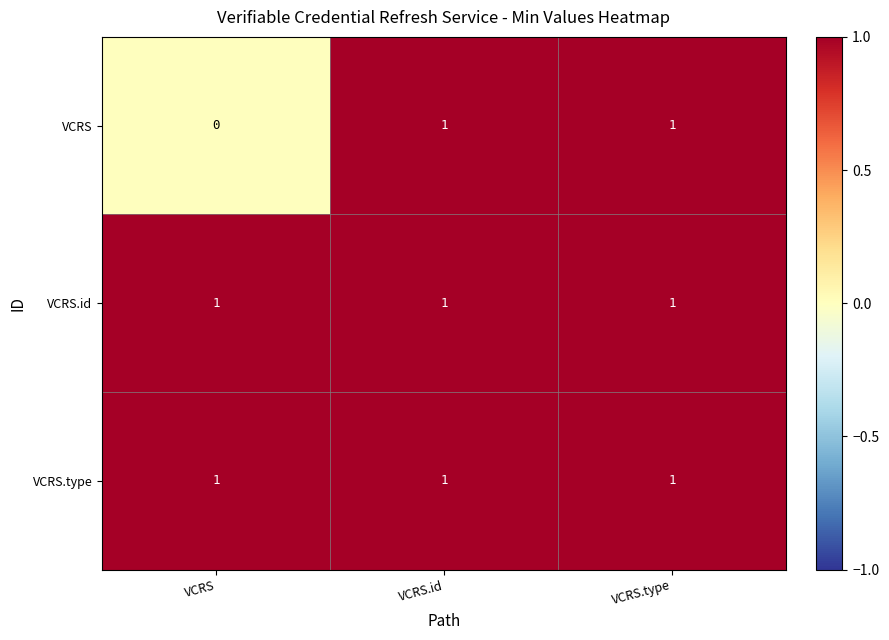

What is the sum of all VCRS.id values?

3